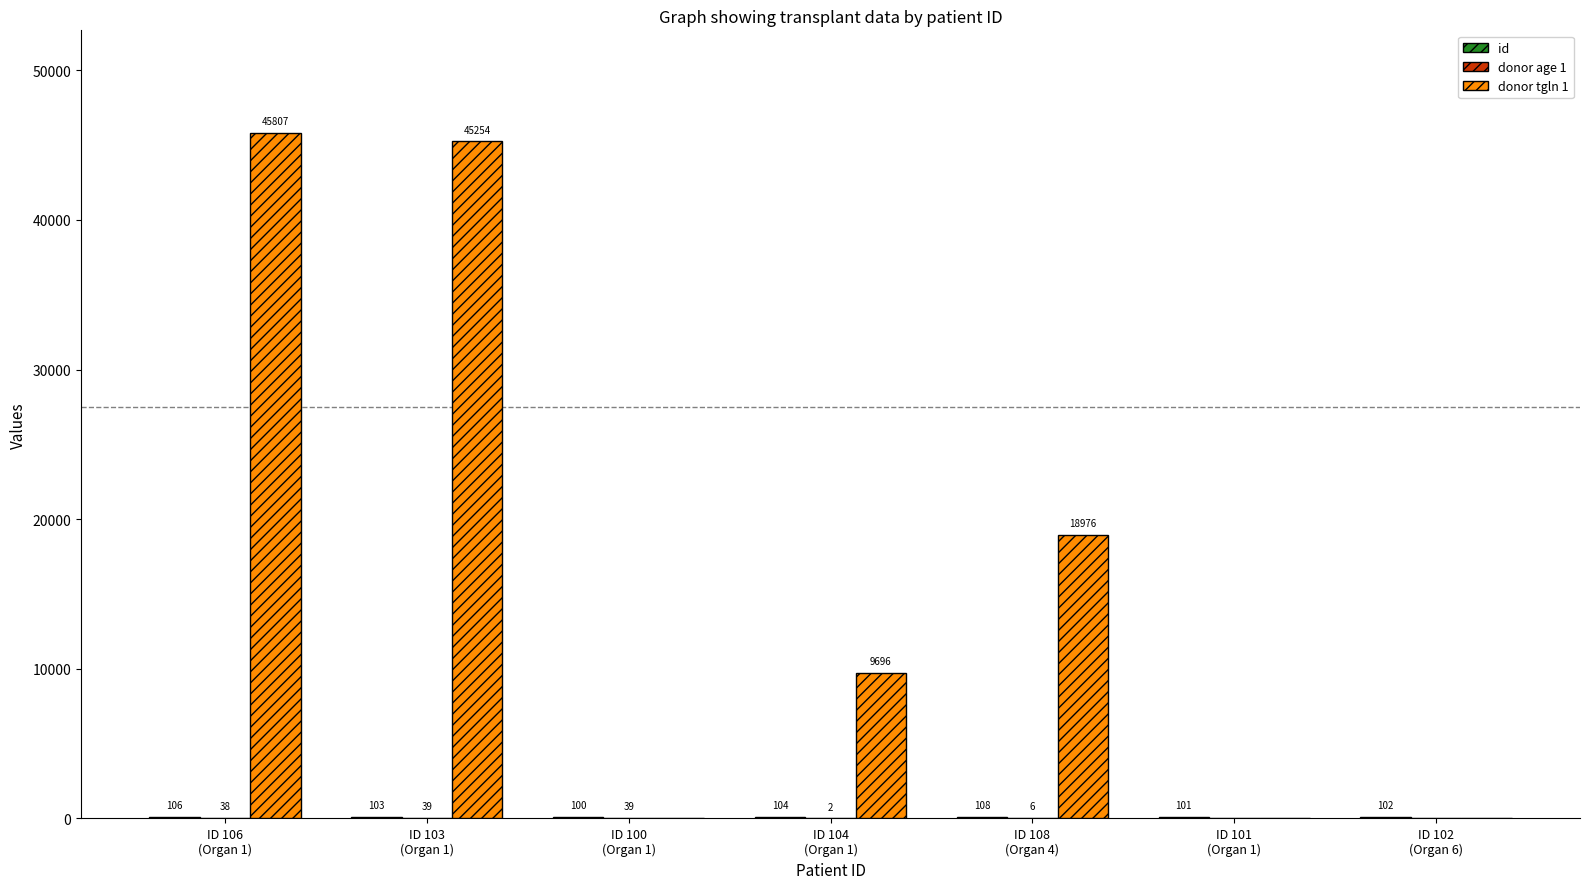

Which series has the largest total across all categories?

donor tgln 1